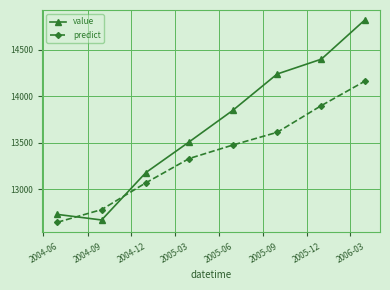

How many lines are shown in the chart?

2